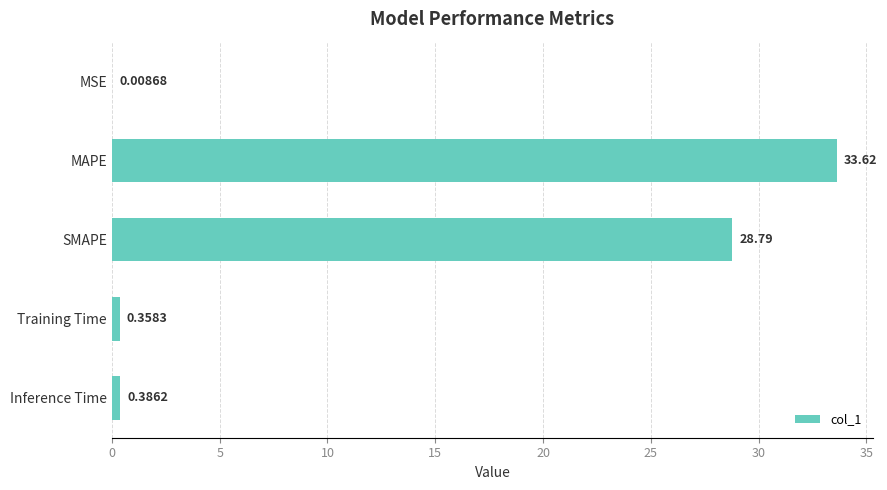

Which category has the highest value across all series?

MAPE